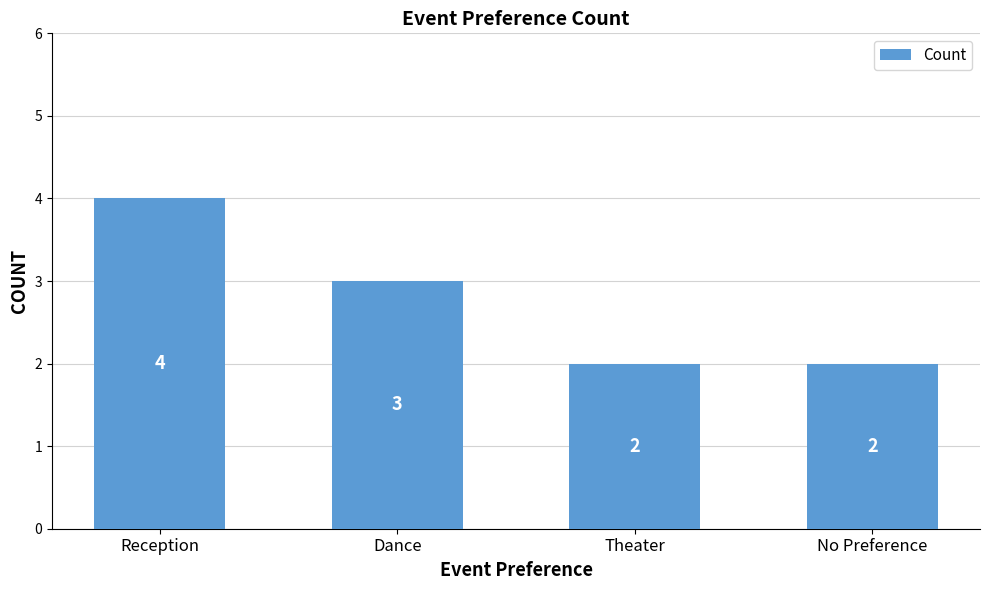

What is the difference between the values at Theater and Dance?

1